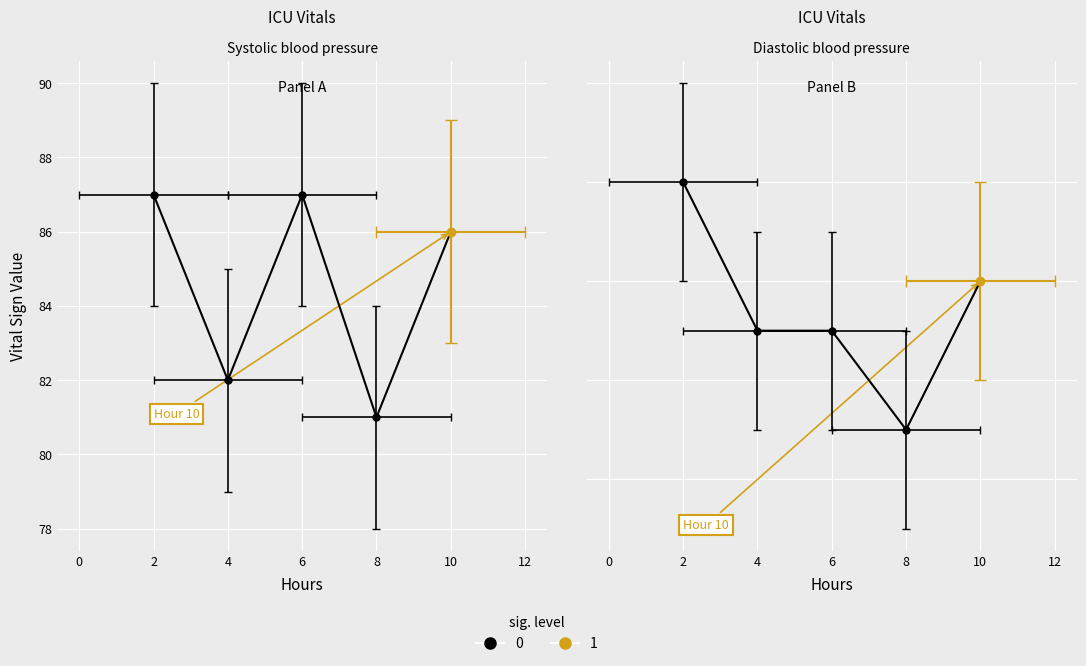

Is this an area chart (filled region under the line)?

No